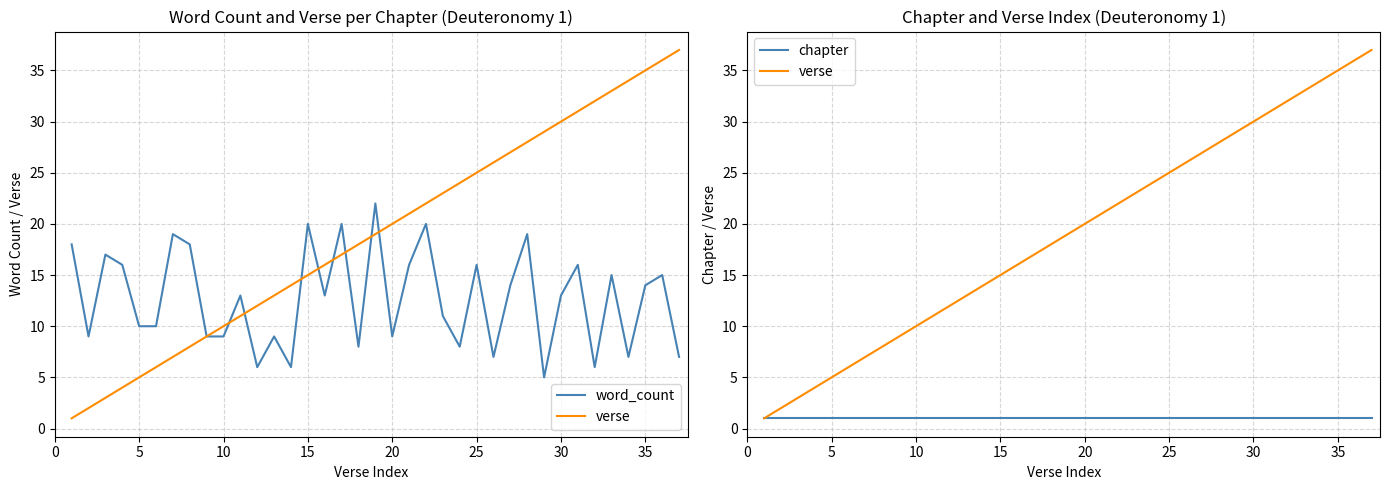

Which series has the largest total across all categories?

verse